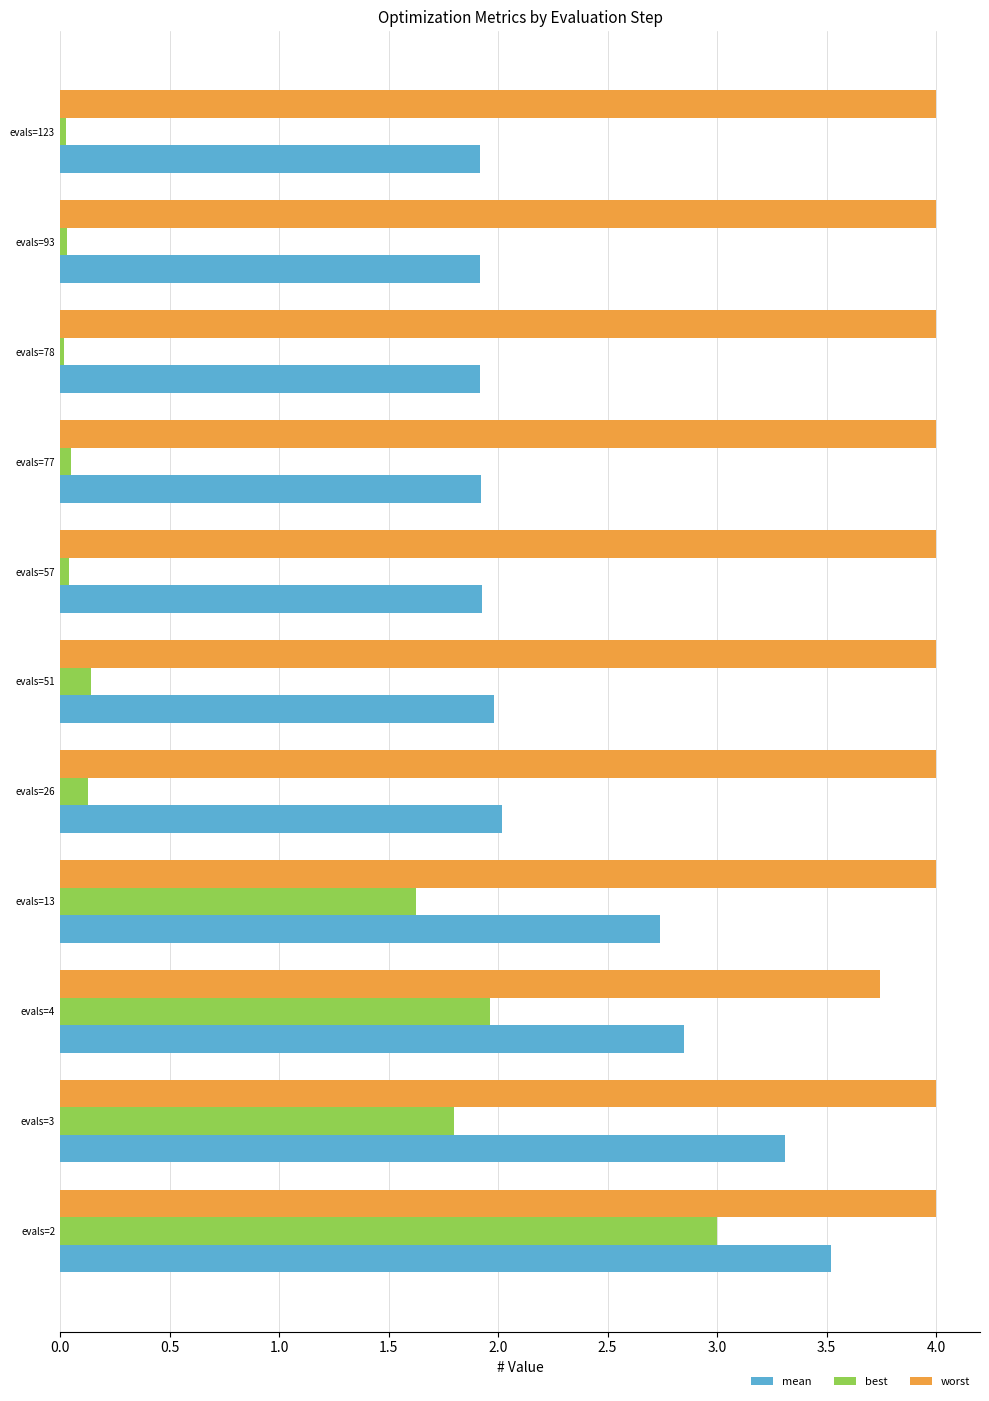

What is the difference between the second highest and minimum values in the mean series?

1.4